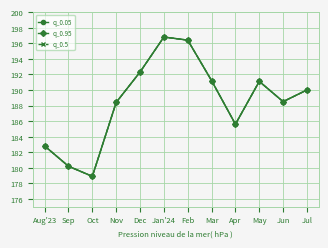

At how many categories does at least one series exceed 194?

2